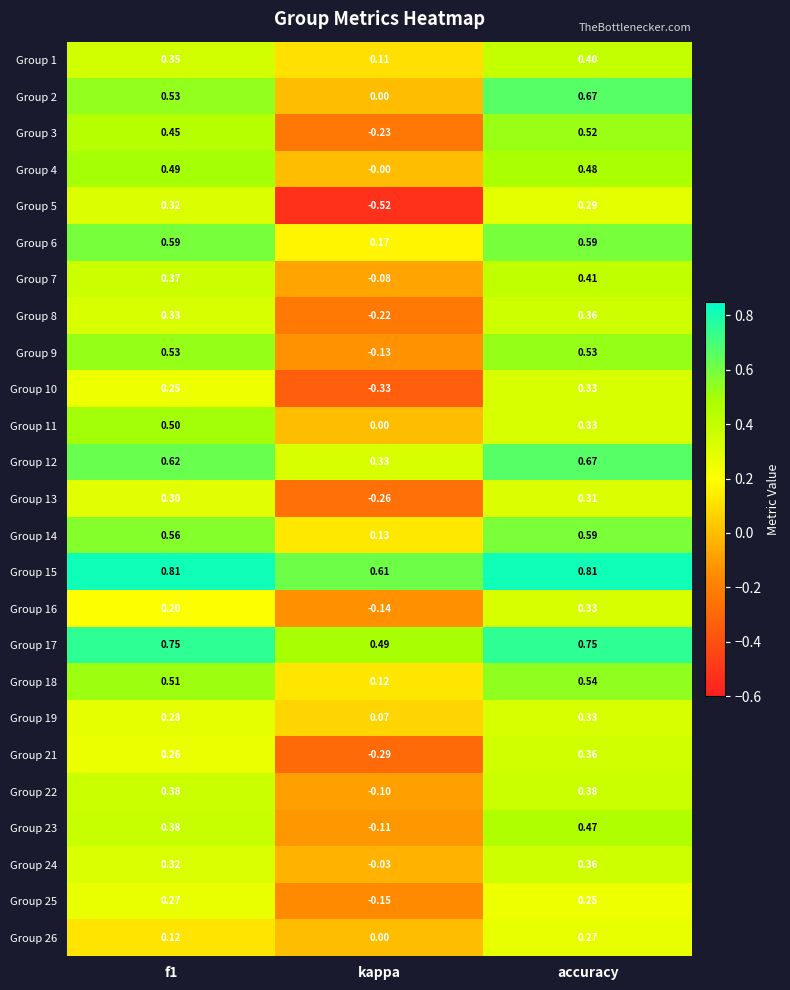

At which label is Group 17 closest to 0?

kappa